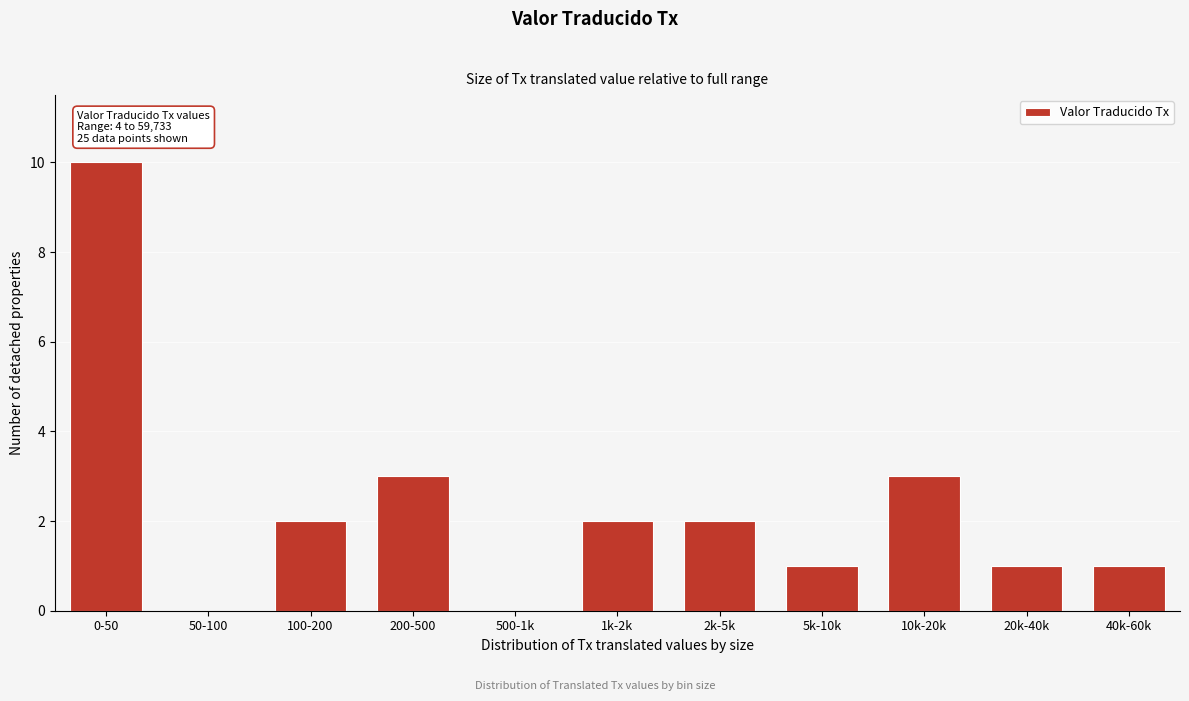

Reading left to right, what are all the values shown in this chart?

0-50=10	50-100=0	100-200=2	200-500=3	500-1k=0	1k-2k=2	2k-5k=2	5k-10k=1	10k-20k=3	20k-40k=1	40k-60k=1